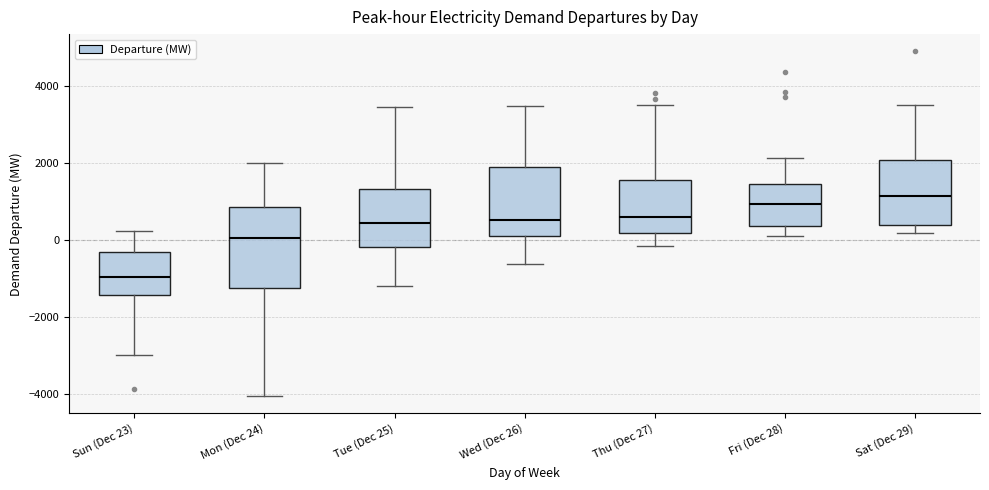

Which box's median line is the lowest?

Sun (Dec 23)